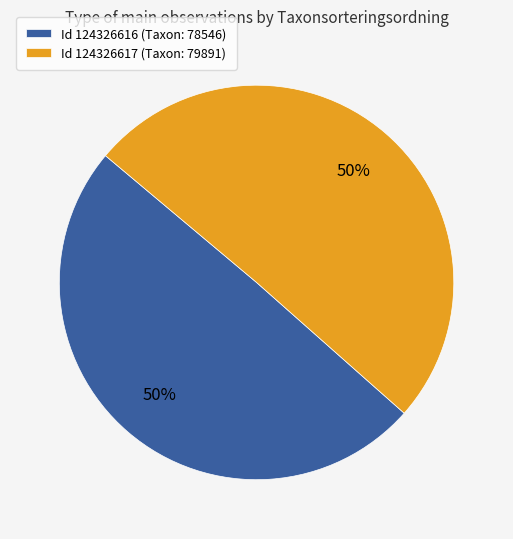

Approximately how many times larger is the value at Id 124326617 (Taxon: 79891) compared to Id 124326616 (Taxon: 78546)?

1.0